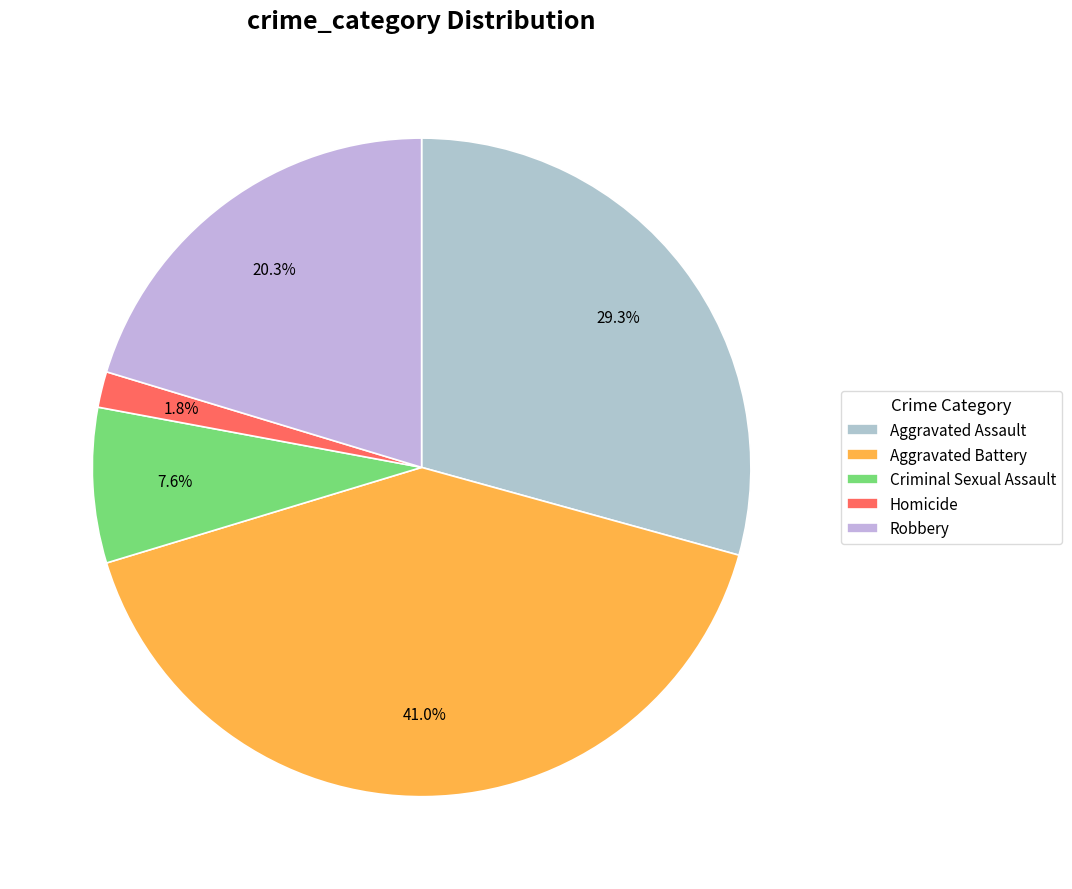

Rank the categories by value from lowest to highest.

Homicide, Criminal Sexual Assault, Robbery, Aggravated Assault, Aggravated Battery